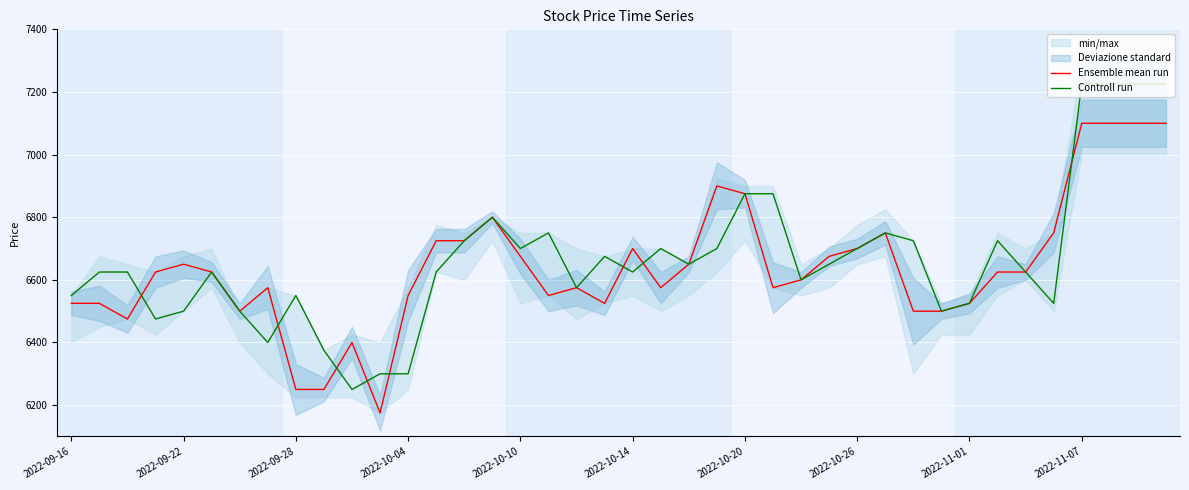

What is the minimum value for Ensemble mean run?

6175